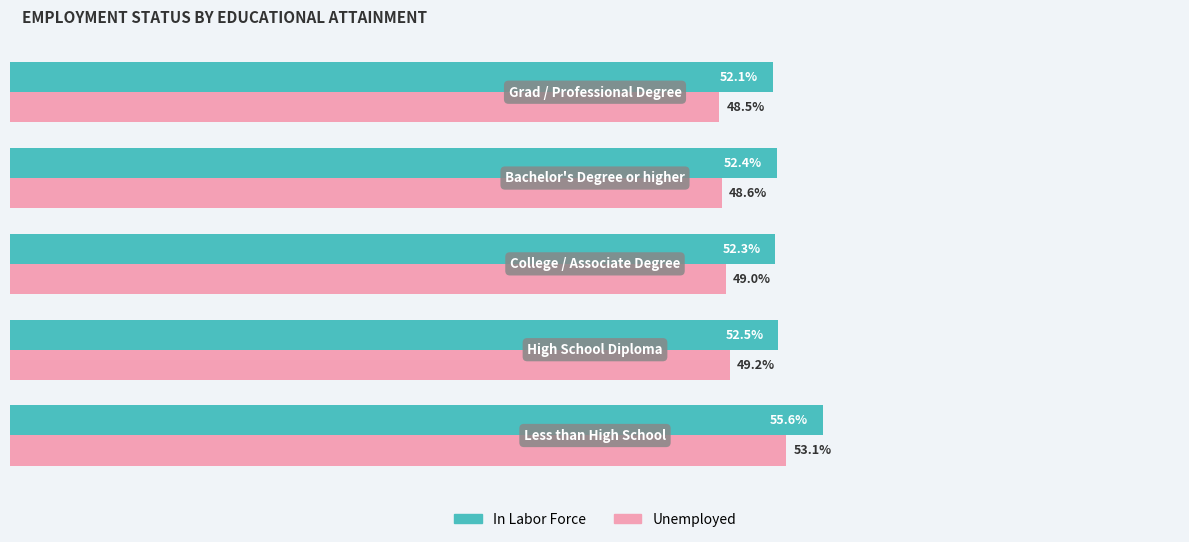

Which series has the widest spread of values?

Unemployed